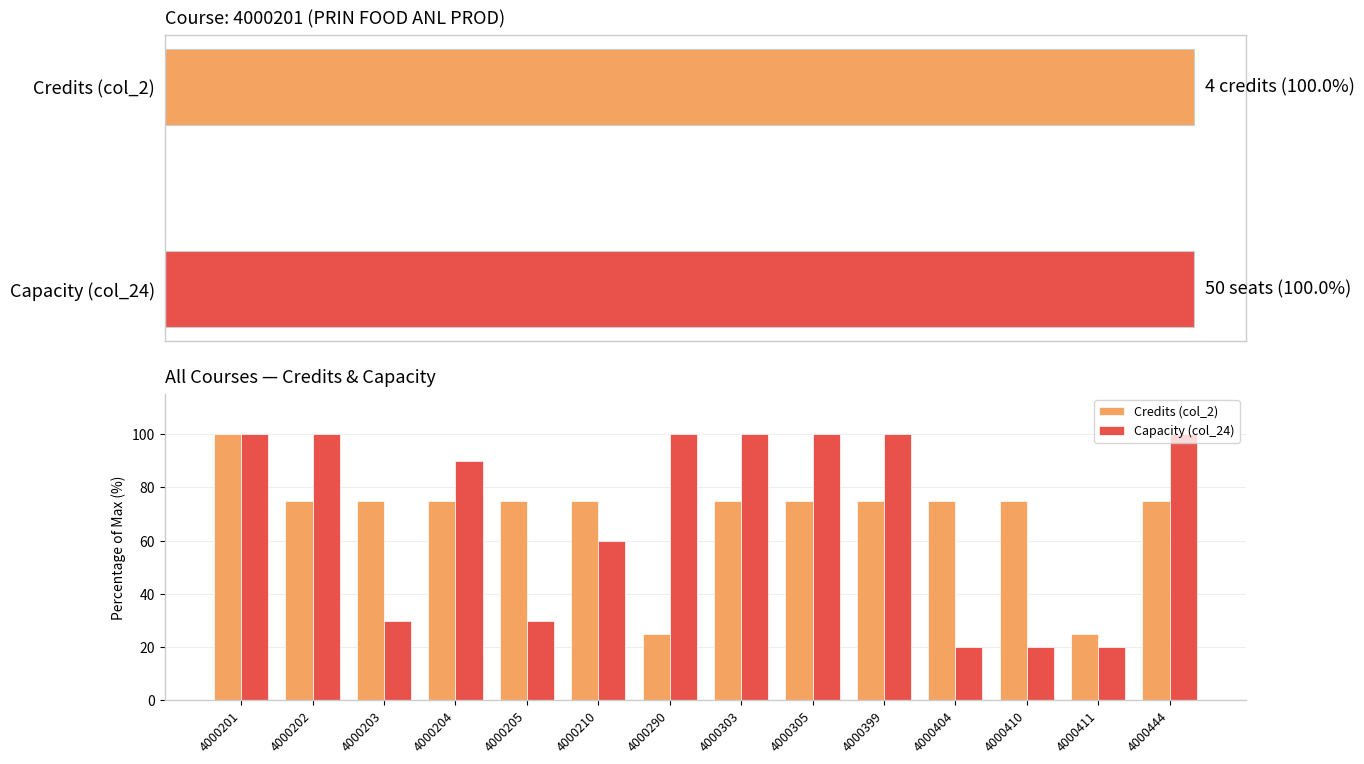

What is the sum of the Credits (col_2) values at 4000303 and 4000399?

150